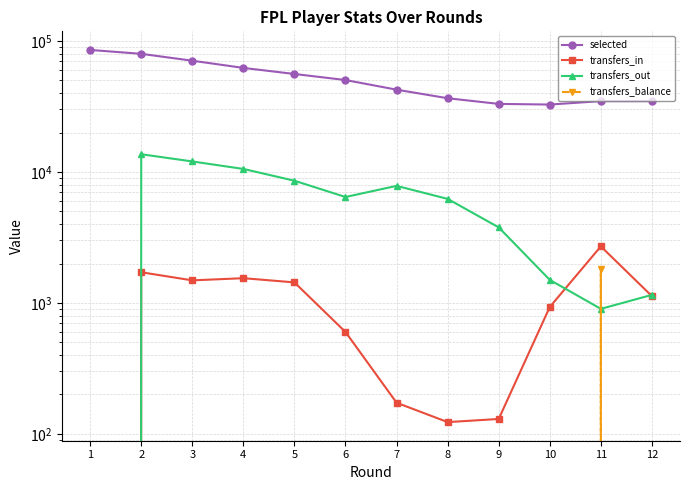

Reading left to right, transcribe all the data shown in this chart.

selected: 1=85483	2=79839	3=70736	4=62330	5=56012	6=50354	7=42515	8=36573	9=33103	10=32724	11=34756	12=34756
transfers_in: 1=0	2=1715	3=1487	4=1545	5=1435	6=600	7=173	8=123	9=130	10=931	11=2703	12=1127
transfers_out: 1=0	2=13660	3=12032	4=10549	5=8574	6=6440	7=7832	8=6231	9=3776	10=1500	11=901	12=1152
transfers_balance: 1=0	2=-11945	3=-10545	4=-9004	5=-7139	6=-5840	7=-7659	8=-6108	9=-3646	10=-569	11=1802	12=-25